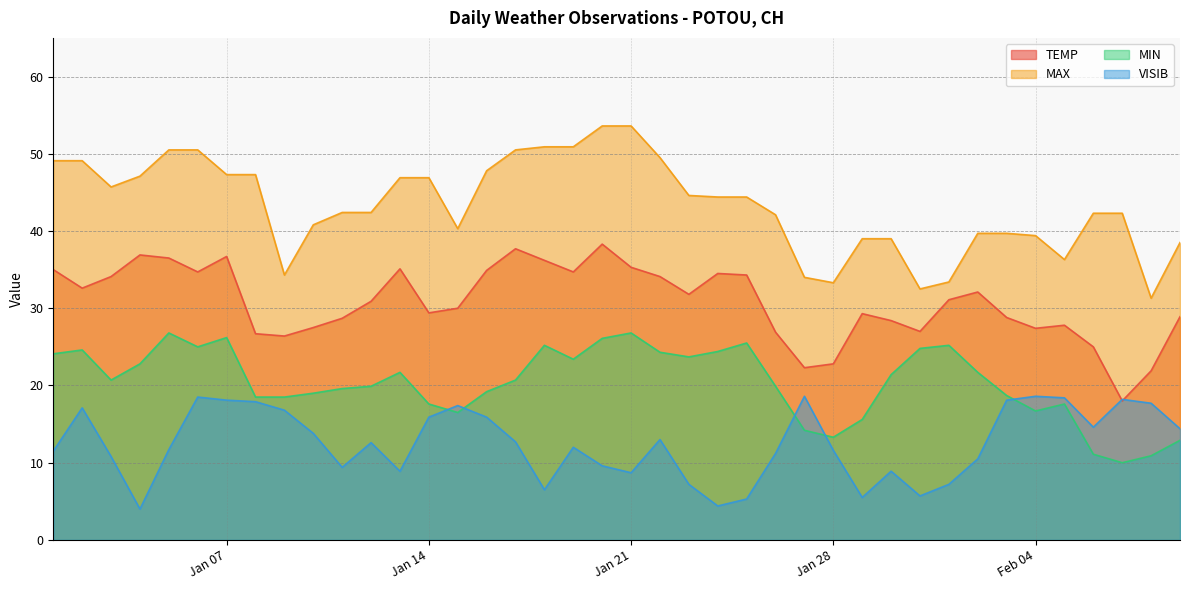

How many lines are shown in the chart?

4